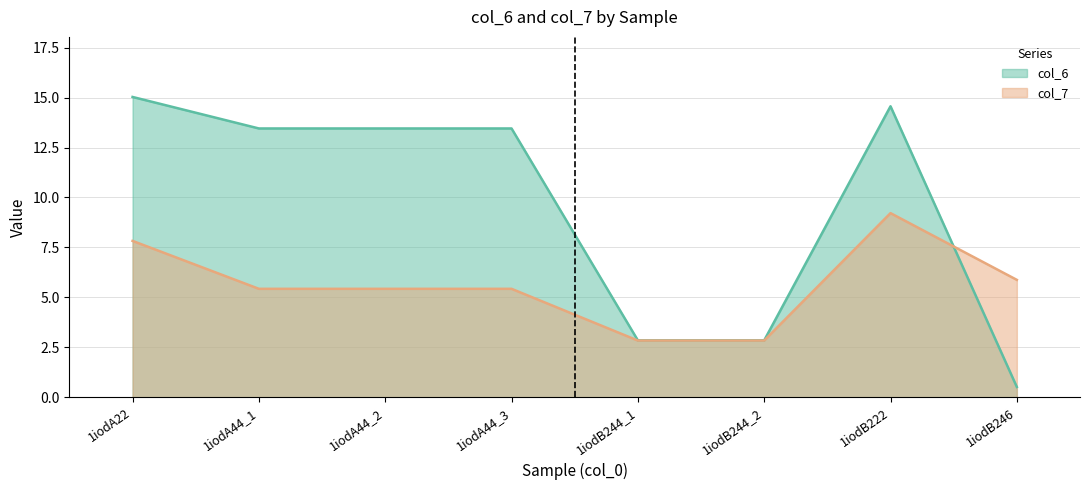

What is the lowest value of the col_7 series?

2.8